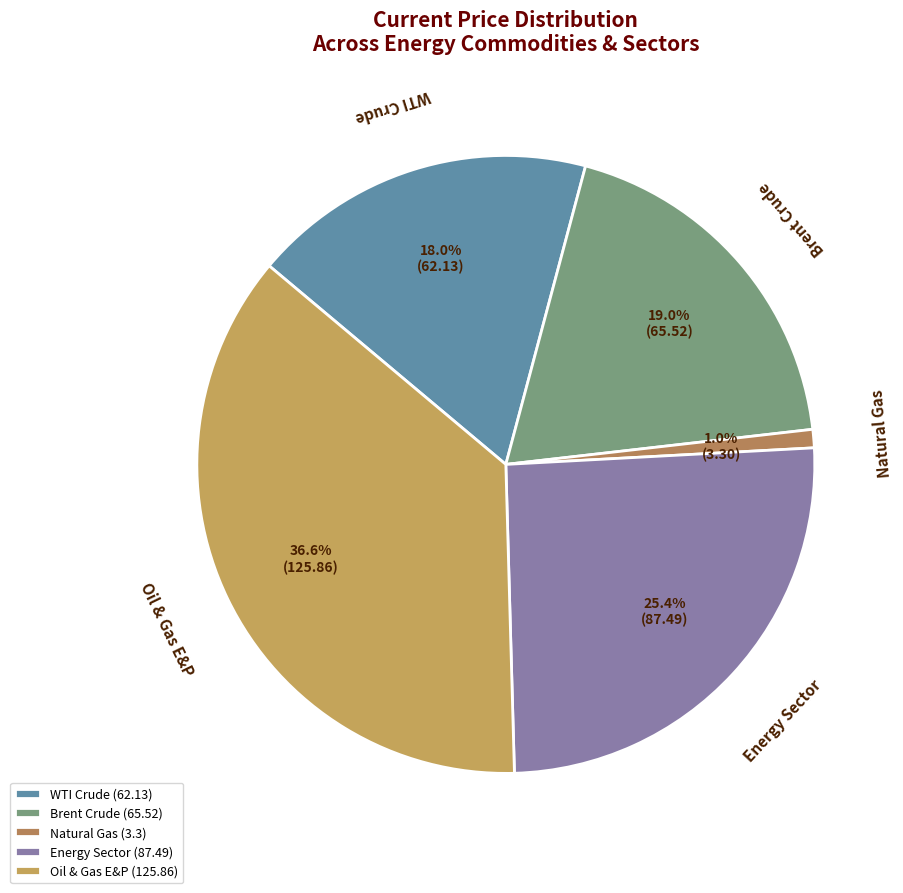

Between Energy Sector and Brent Crude, which is larger?

Energy Sector